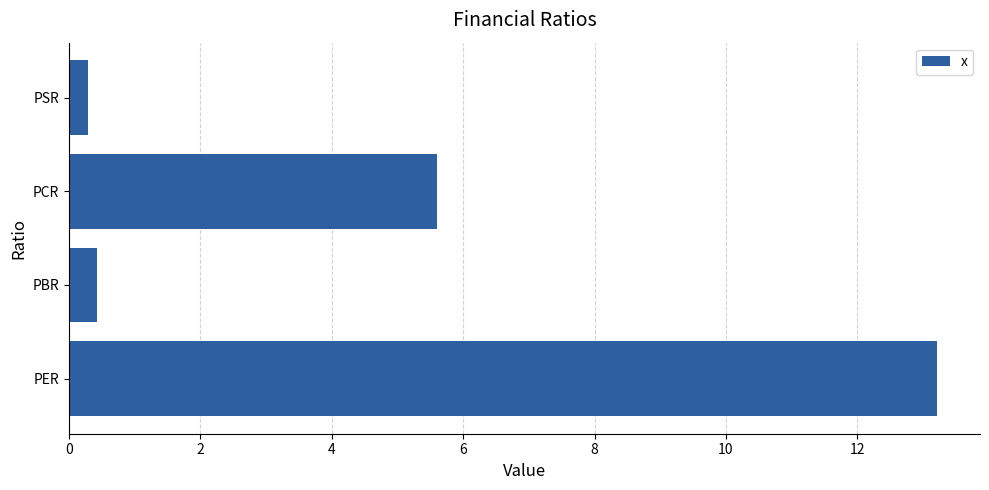

What value does the data have at PBR?

0.4